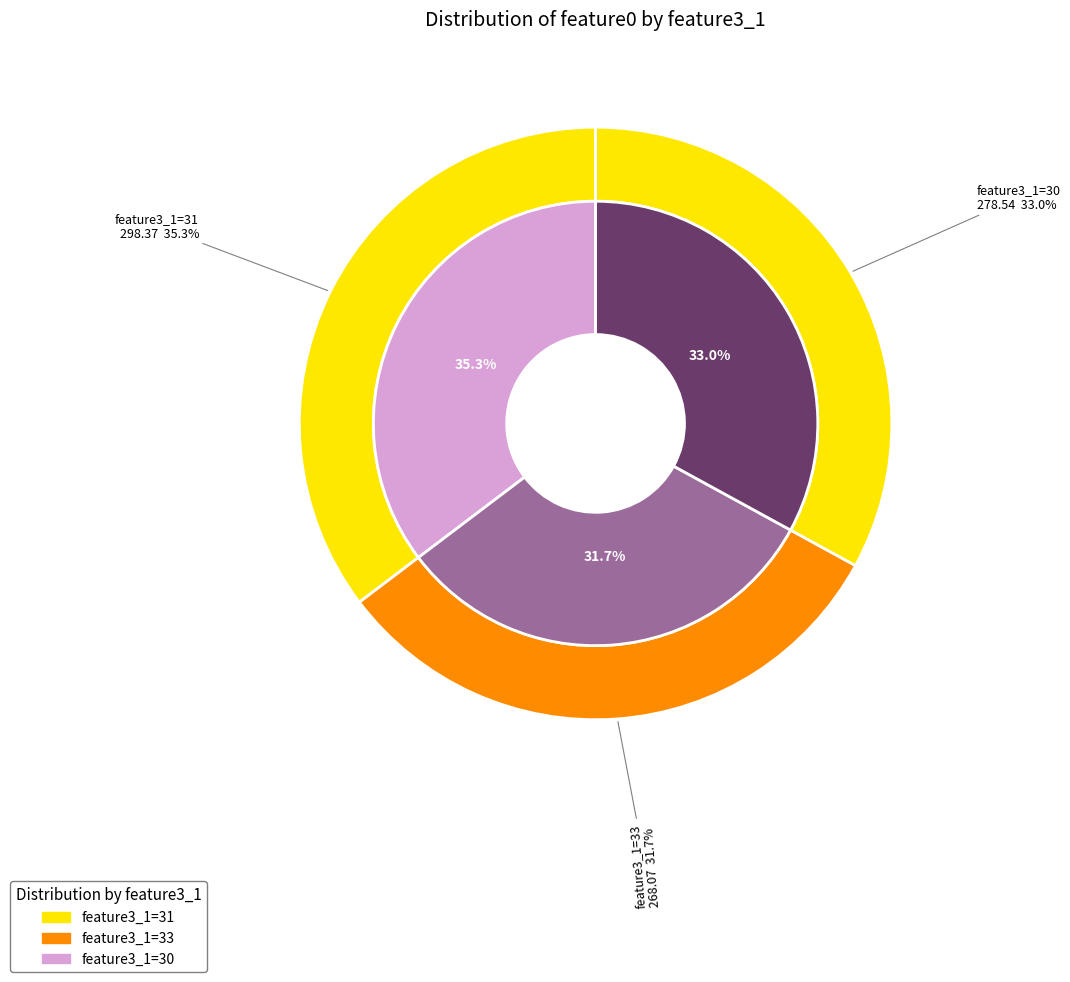

True or false: 31 accounts for 35% of the total.

True